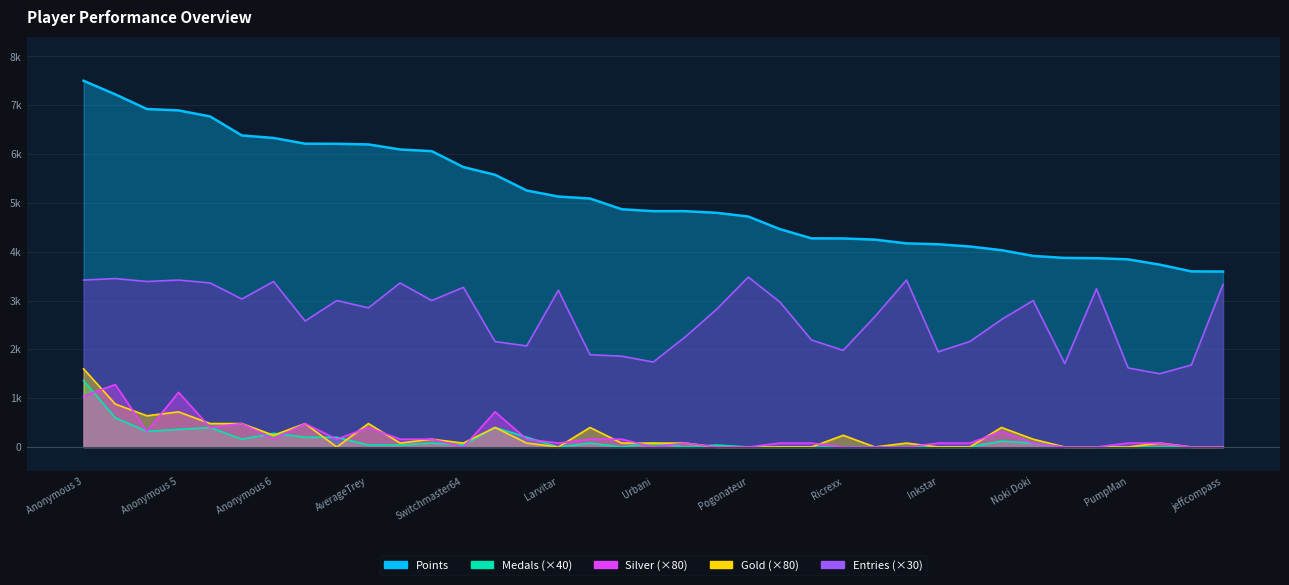

Where do Silver and Gold first cross each other?

Anonymous 3 and Anonymous 4